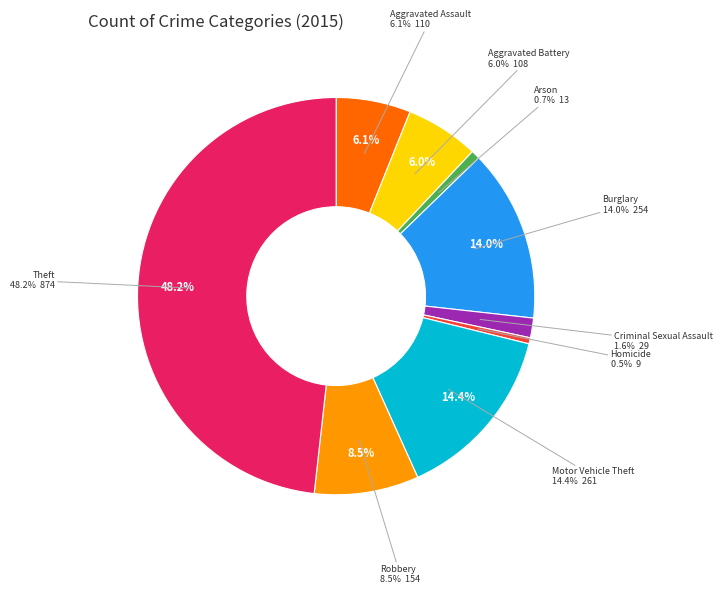

Is there a majority slice in this chart?

No